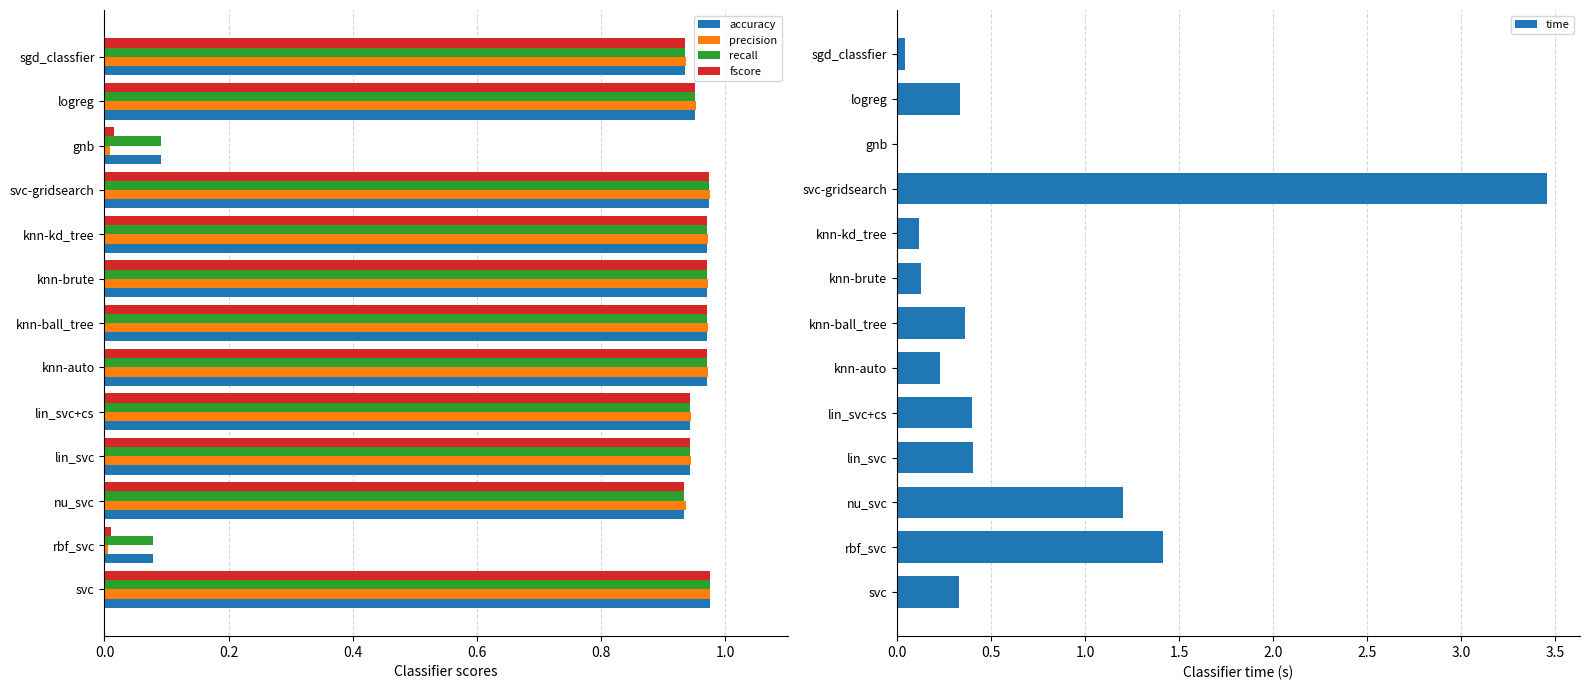

Which series has the largest total across all categories?

accuracy